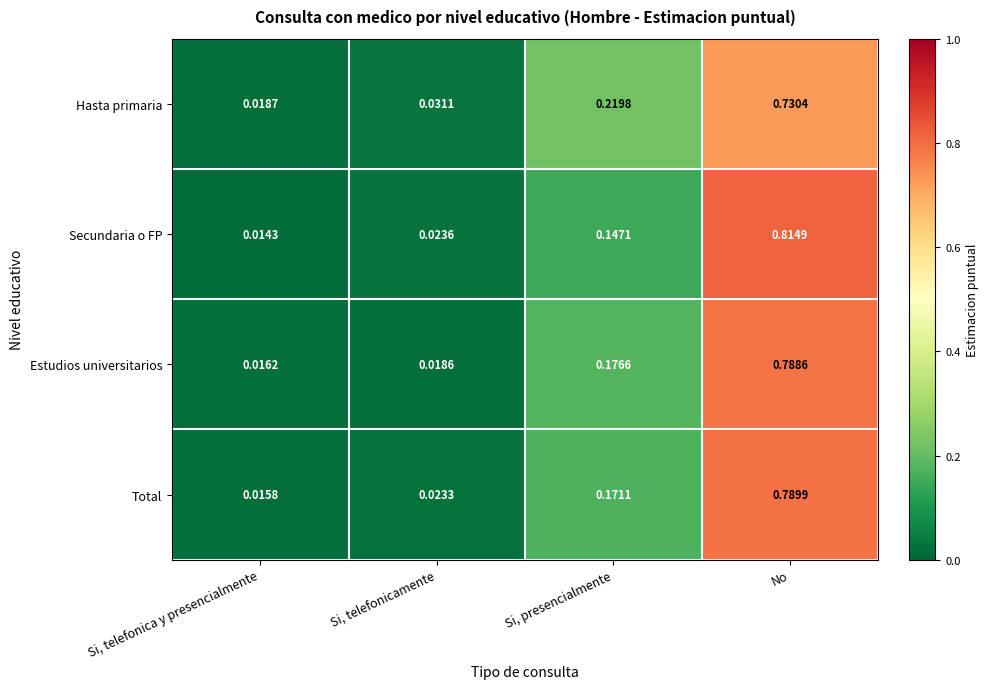

Is the value of Hasta primaria at Si, telefonicamente greater than the value of Secundaria o FP at Si, telefonicamente?

Yes